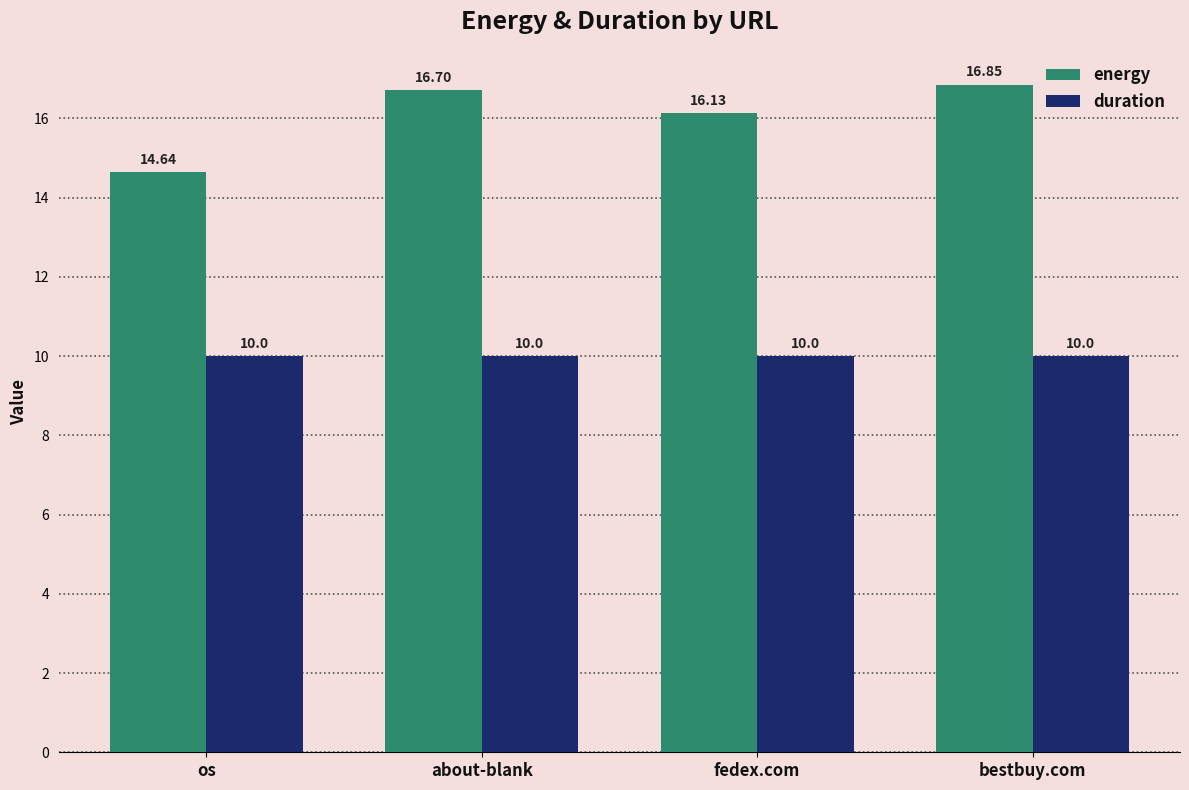

Reading right to left, extract all data points from this chart.

energy: bestbuy.com=16.9	fedex.com=16.1	about-blank=16.7	os=14.6
duration: bestbuy.com=10.0	fedex.com=10.0	about-blank=10.0	os=10.0